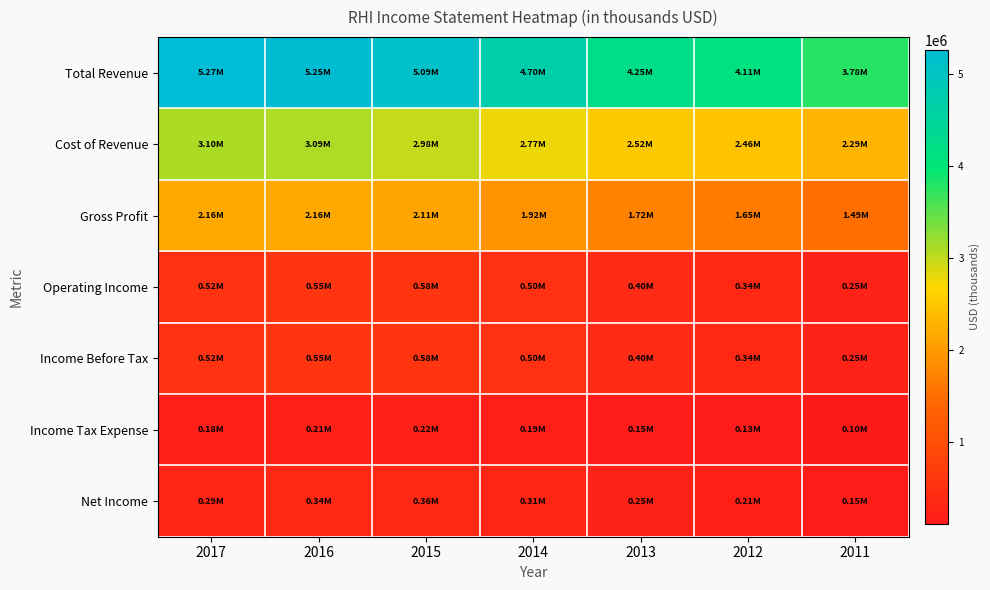

How many data points does each series have?

7